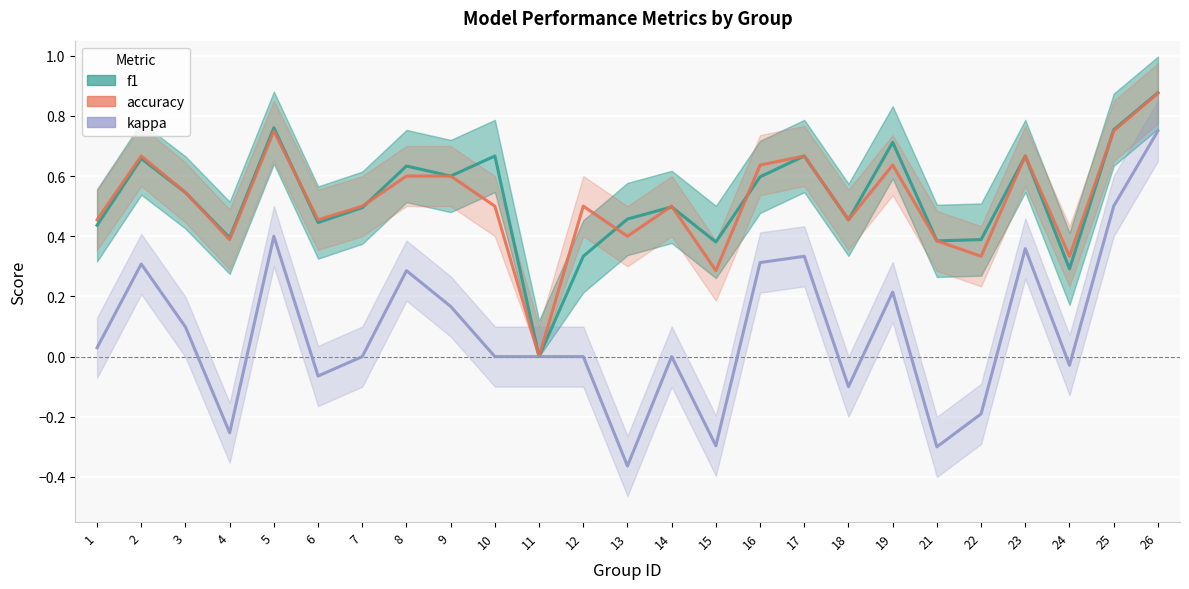

Rank the series by their maximum value, from highest to lowest.

f1, accuracy, kappa